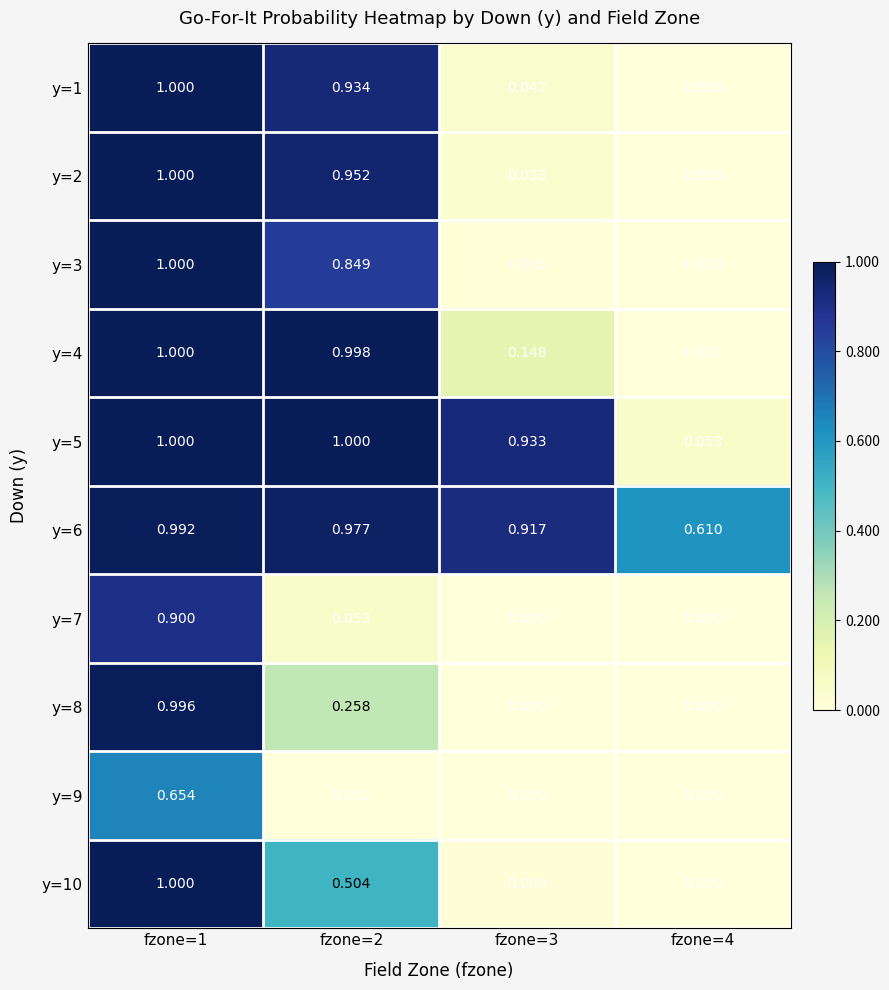

What is the greatest value displayed?

1.0